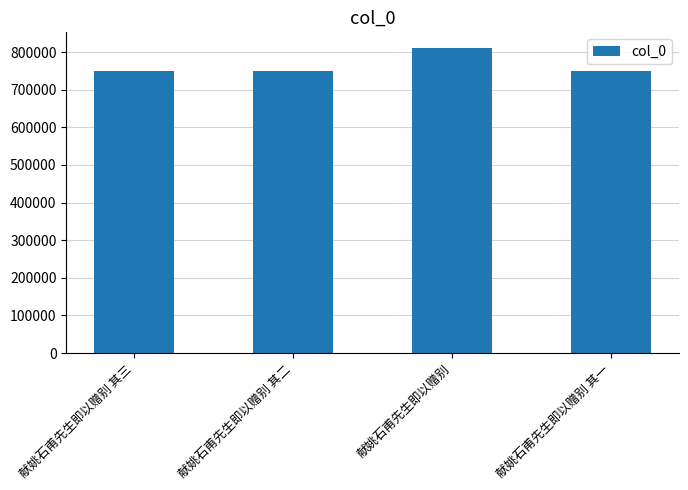

What is the minimum value shown in the chart?

748553